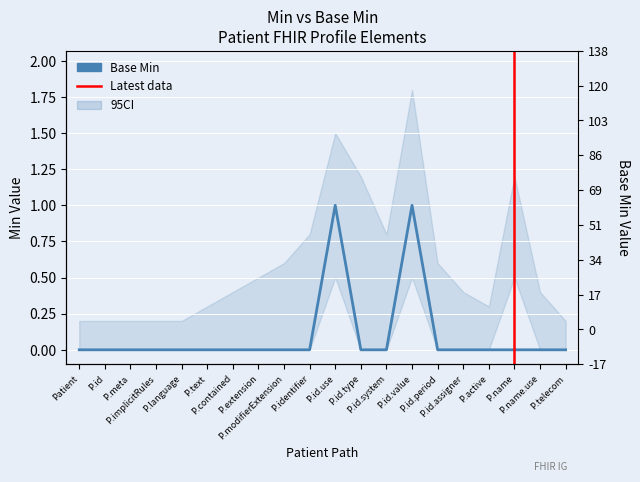

Which has a higher value, P.id.period or P.id.system?

P.id.period